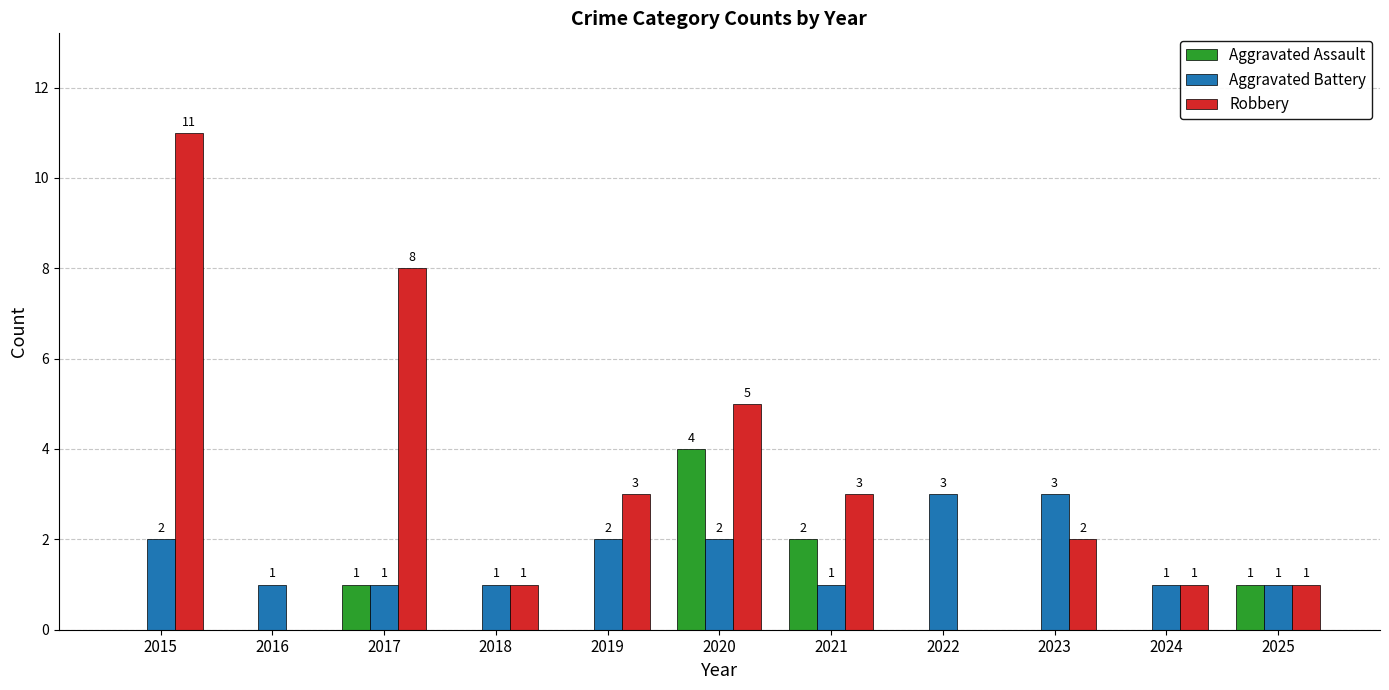

Reading left to right, list all the values displayed in this chart.

Aggravated Assault: 0	0	1	0	0	4	2	0	0	0	1
Aggravated Battery: 2	1	1	1	2	2	1	3	3	1	1
Robbery: 11	0	8	1	3	5	3	0	2	1	1